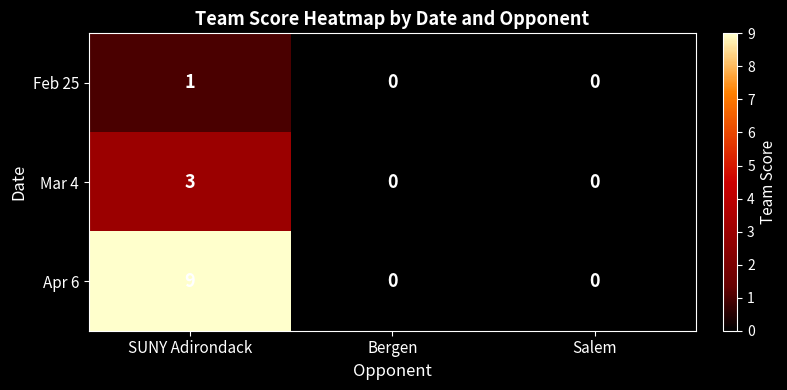

What is the difference between the maximum and minimum values in the Mar 4 series?

3